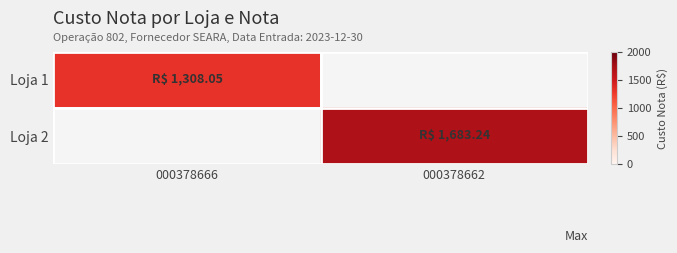

How many categories are shown in the chart?

2